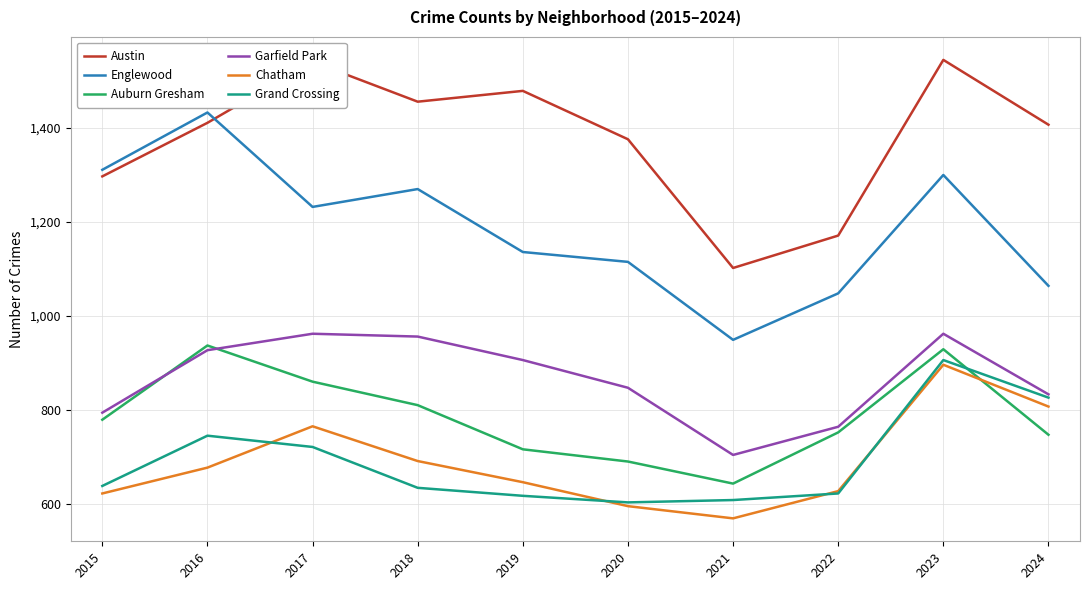

After their last crossing, which series has the higher values: Grand Crossing or Chatham?

Grand Crossing